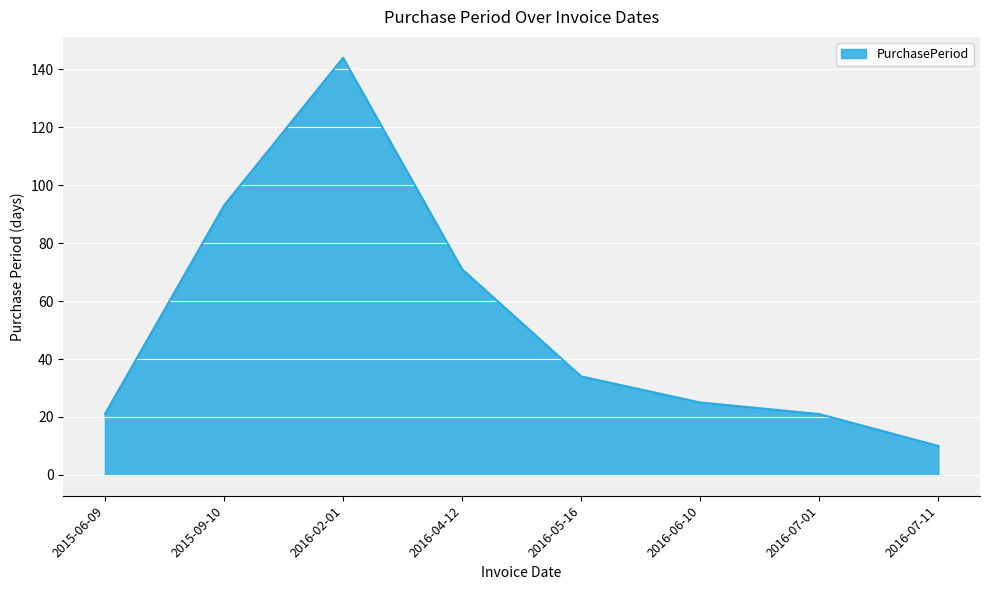

What is the ratio of the value at 2015-06-09 to the value at 2015-09-10?

0.2